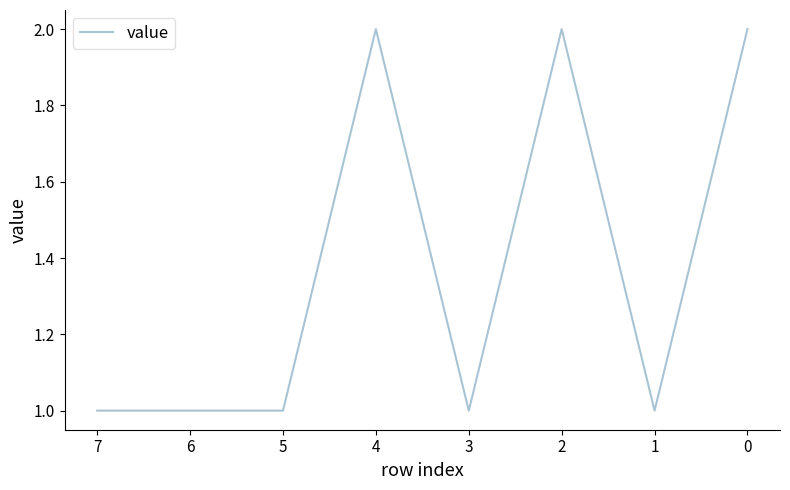

True or false: the data has more than 1 interior local peaks.

True